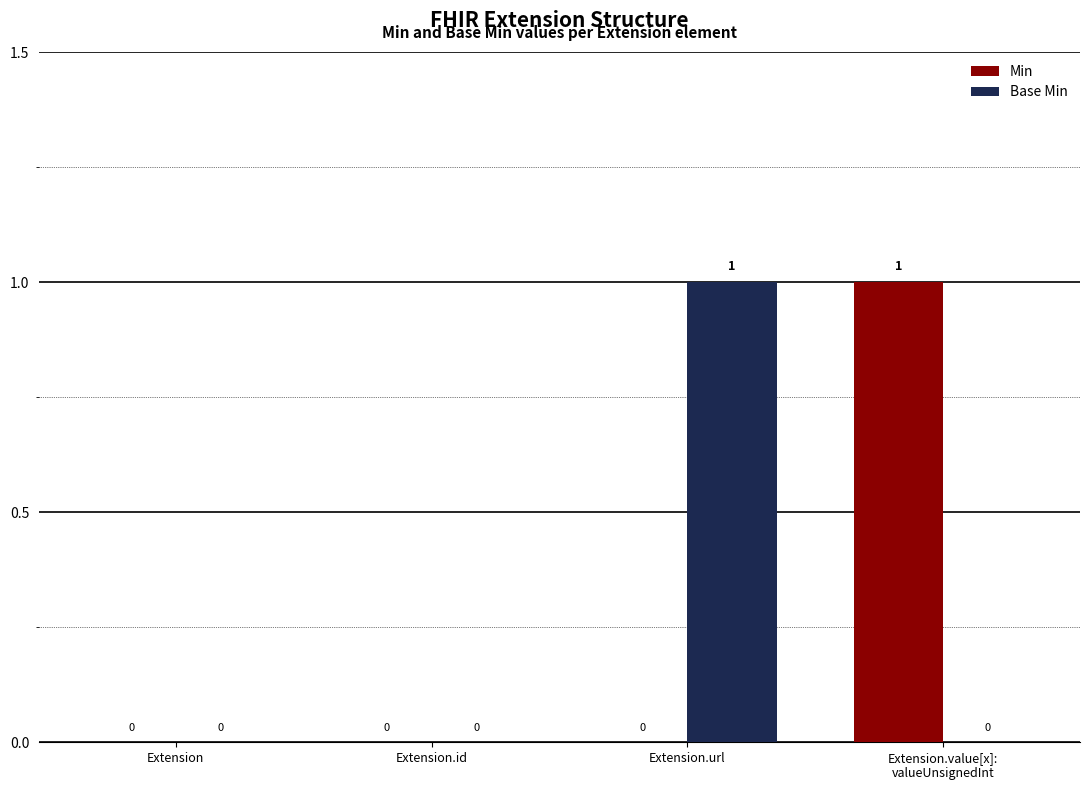

Is it true that Min equals -1 at Extension?

False